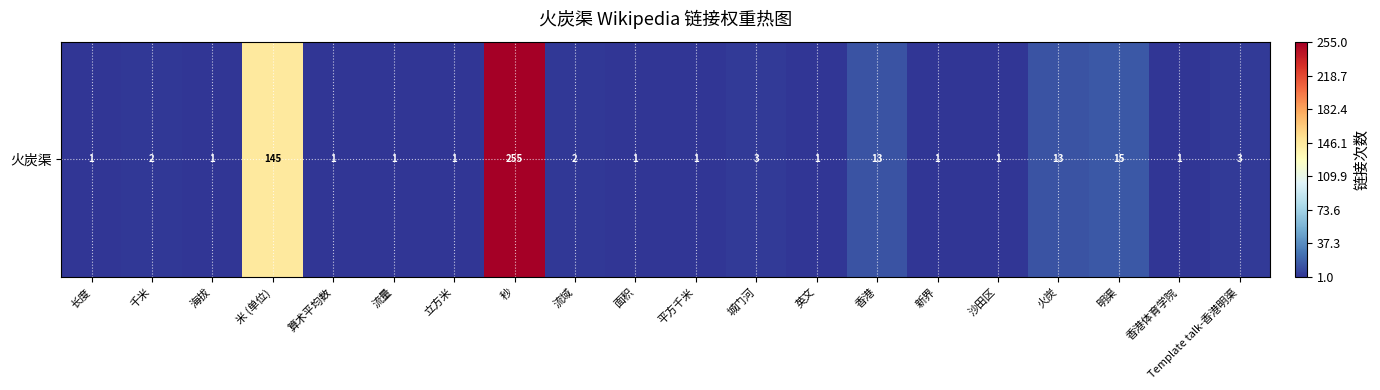

Rank the categories by value from lowest to highest.

长度, 海拔, 算术平均数, 流量, 立方米, 面积, 平方千米, 英文, 新界, 沙田区, 香港体育学院, 千米, 流域, 城门河, Template talk-香港明渠, 香港, 火炭, 明渠, 米 (单位), 秒